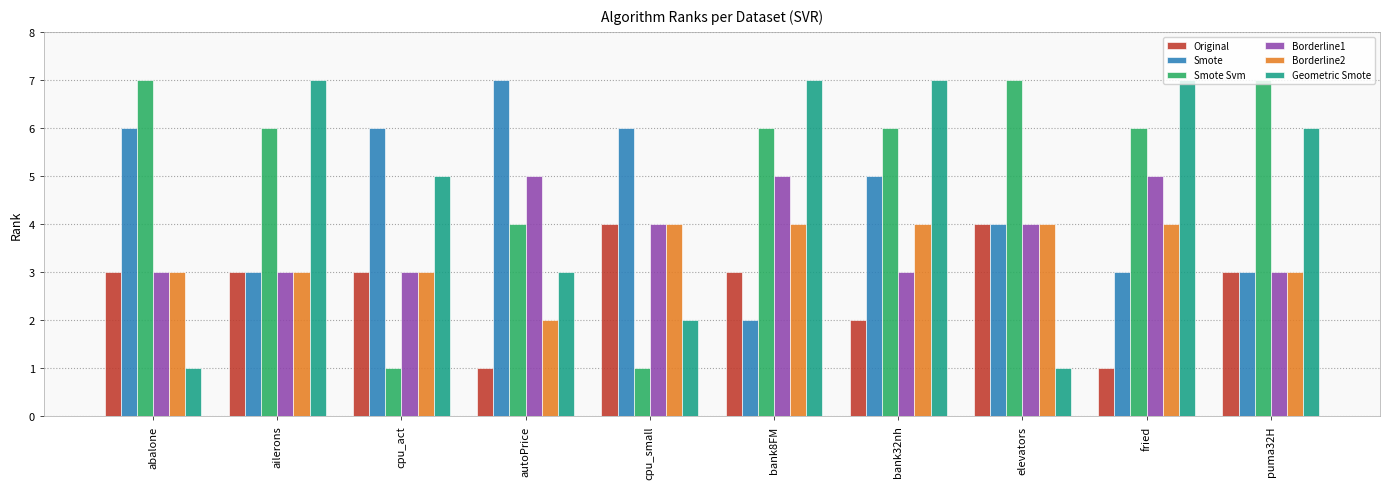

What is the total value across all series at elevators?

24